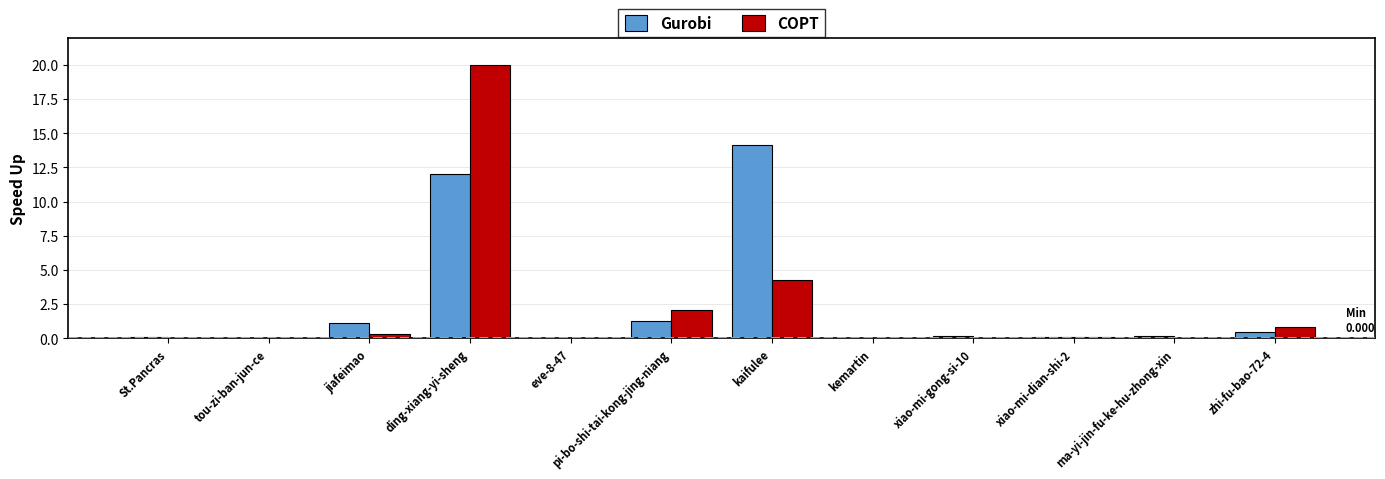

What is the total value across all series at zhi-fu-bao-72-4?

1.3